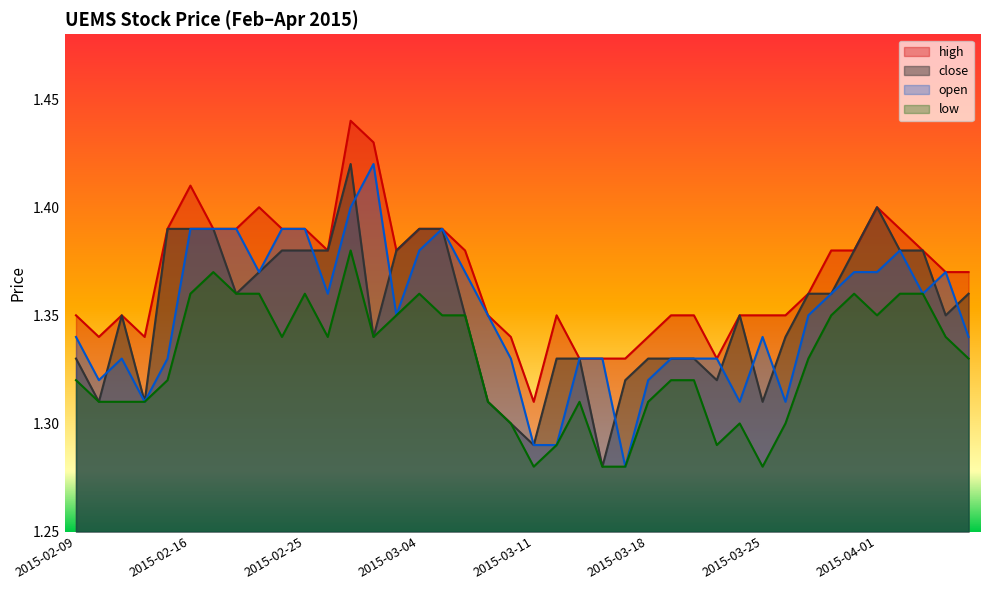

Reading left to right, list all the values displayed in this chart.

high: 1.4	1.3	1.4	1.3	1.4	1.4	1.4	1.4	1.4	1.4	1.4	1.4	1.4	1.4	1.4	1.4	1.4	1.4	1.4	1.3	1.3	1.4	1.3	1.3	1.3	1.3	1.4	1.4	1.3	1.4	1.4	1.4	1.4	1.4	1.4	1.4	1.4	1.4	1.4	1.4
close: 1.3	1.3	1.4	1.3	1.4	1.4	1.4	1.4	1.4	1.4	1.4	1.4	1.4	1.3	1.4	1.4	1.4	1.4	1.3	1.3	1.3	1.3	1.3	1.3	1.3	1.3	1.3	1.3	1.3	1.4	1.3	1.3	1.4	1.4	1.4	1.4	1.4	1.4	1.4	1.4
open: 1.3	1.3	1.3	1.3	1.3	1.4	1.4	1.4	1.4	1.4	1.4	1.4	1.4	1.4	1.4	1.4	1.4	1.4	1.4	1.3	1.3	1.3	1.3	1.3	1.3	1.3	1.3	1.3	1.3	1.3	1.3	1.3	1.4	1.4	1.4	1.4	1.4	1.4	1.4	1.3
low: 1.3	1.3	1.3	1.3	1.3	1.4	1.4	1.4	1.4	1.3	1.4	1.3	1.4	1.3	1.4	1.4	1.4	1.4	1.3	1.3	1.3	1.3	1.3	1.3	1.3	1.3	1.3	1.3	1.3	1.3	1.3	1.3	1.3	1.4	1.4	1.4	1.4	1.4	1.3	1.3